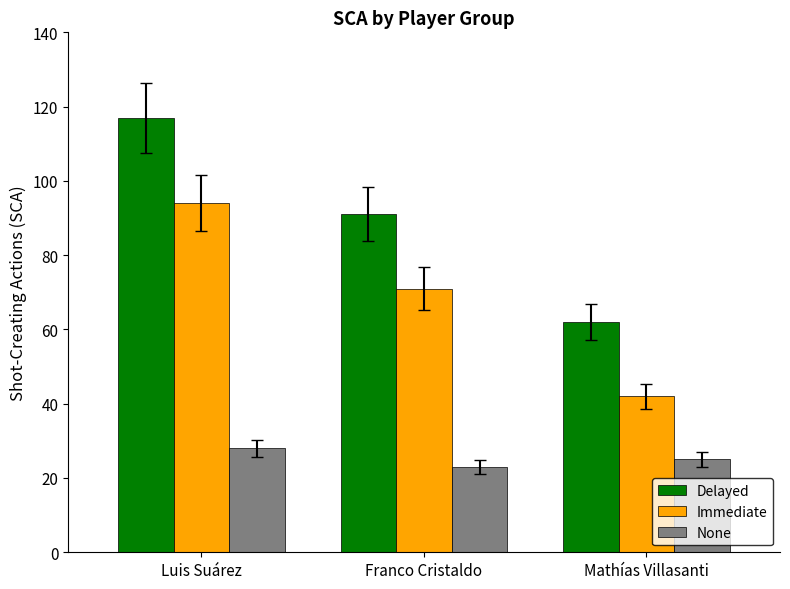

The value of None at Franco Cristaldo is 23. True or false?

True